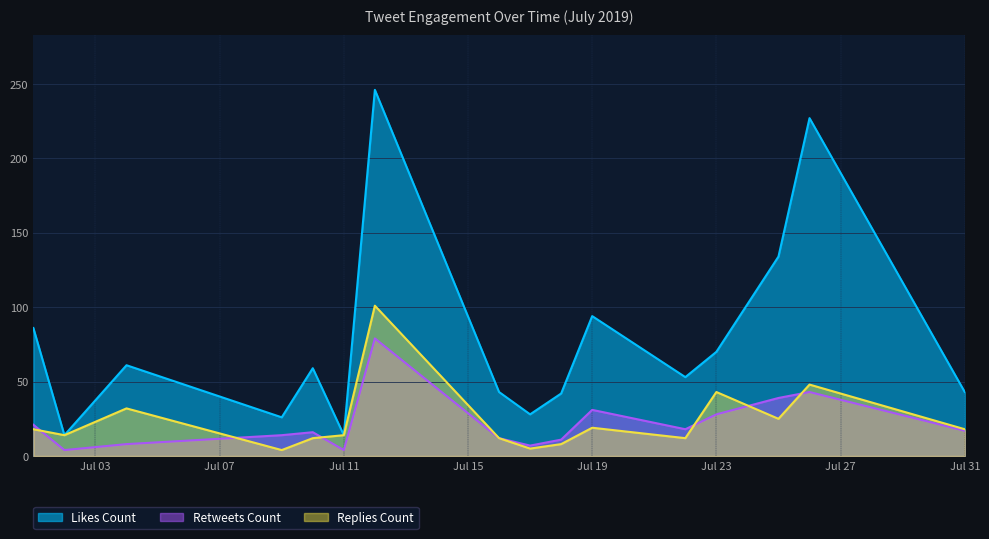

Which series has the largest total across all categories?

Likes Count